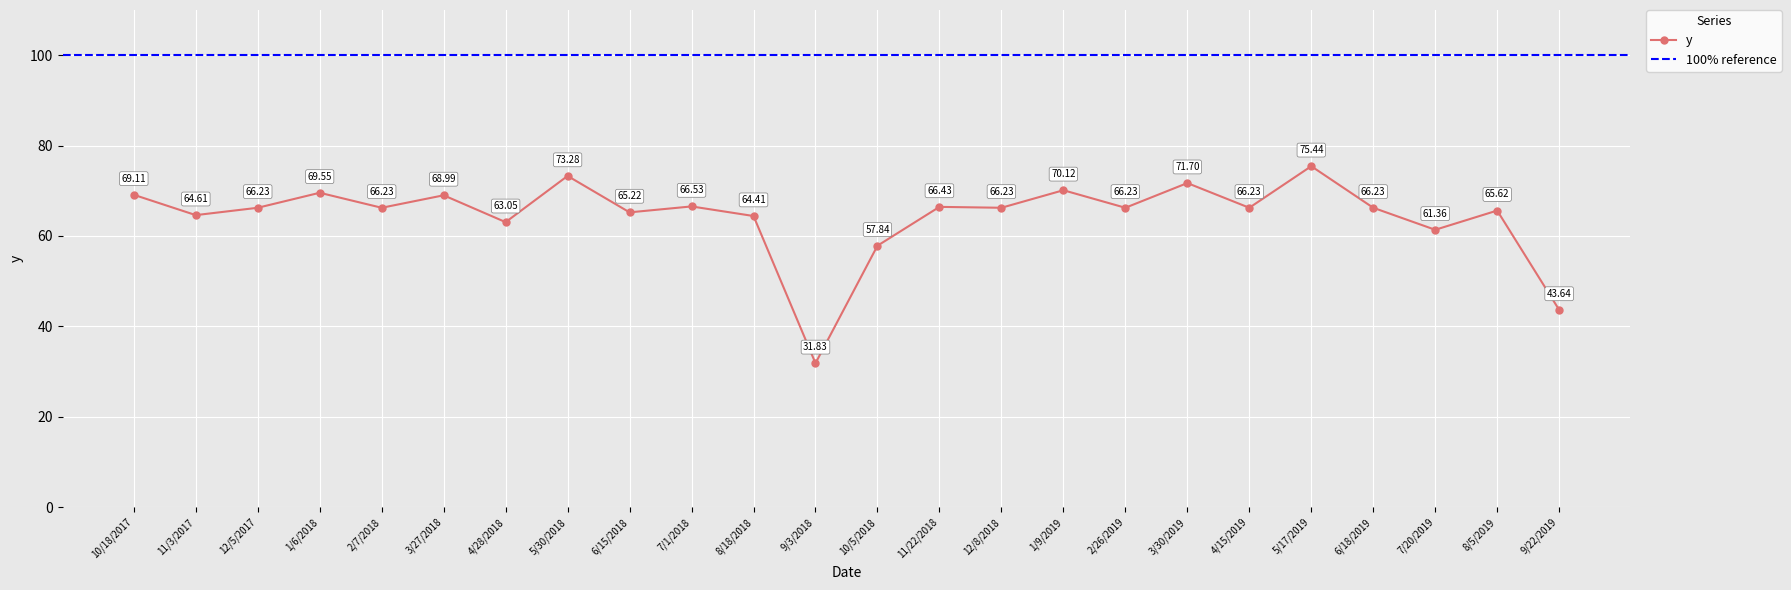

Reading left to right, list all the values displayed in this chart.

69.1	64.6	66.2	69.6	66.2	69.0	63.1	73.3	65.2	66.5	64.4	31.8	57.8	66.4	66.2	70.1	66.2	71.7	66.2	75.4	66.2	61.4	65.6	43.6